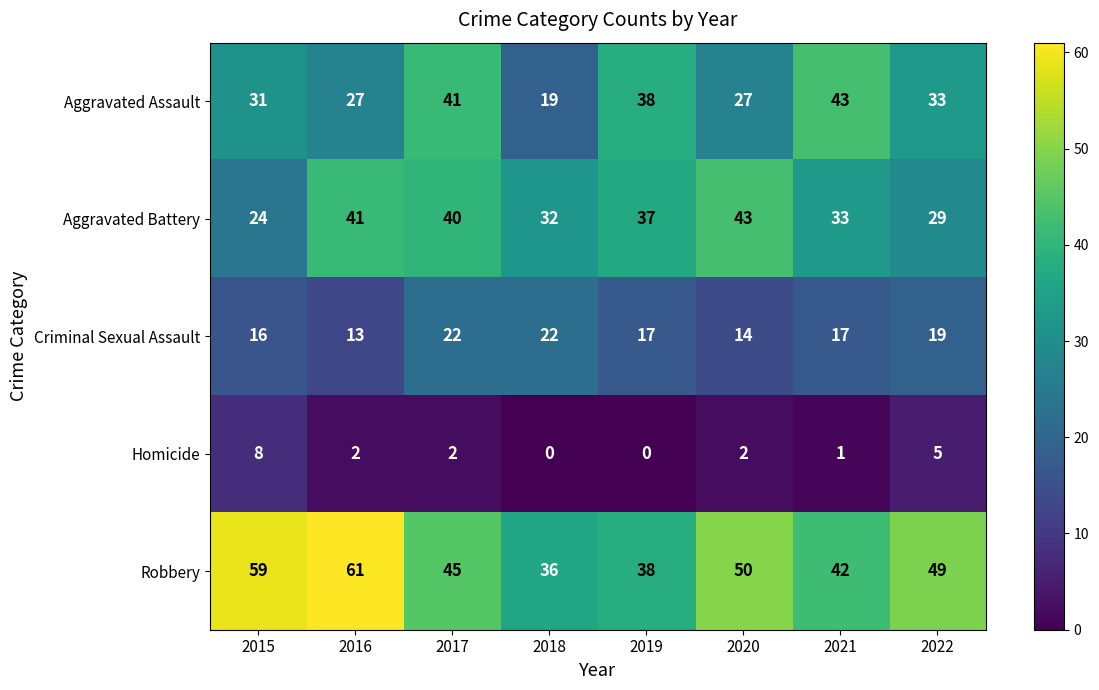

How many values in the Criminal Sexual Assault series are below 17?

3